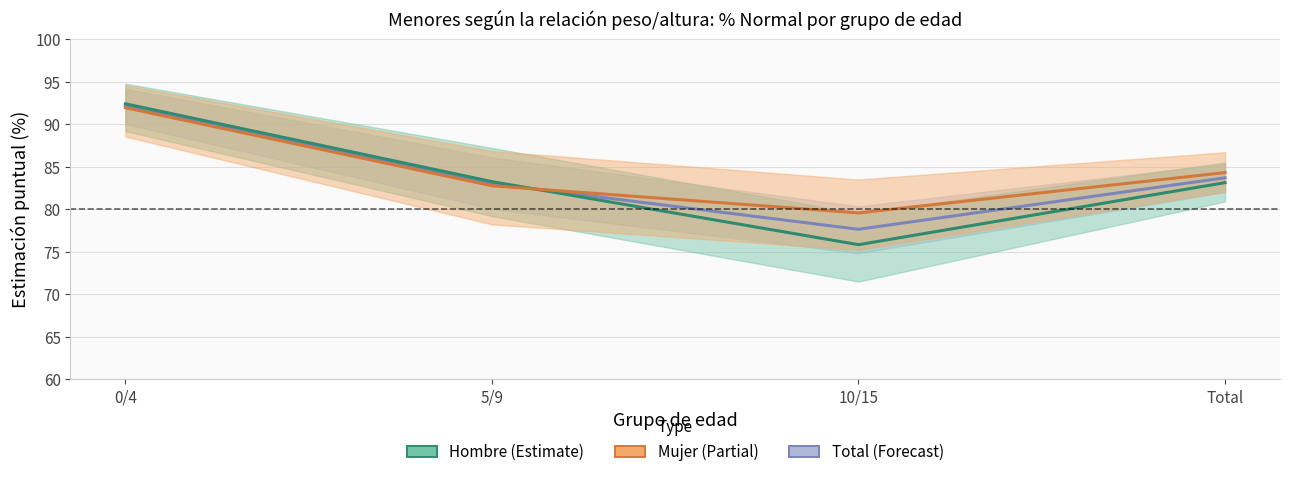

True or false: Mujer and Total intersect in this chart.

True